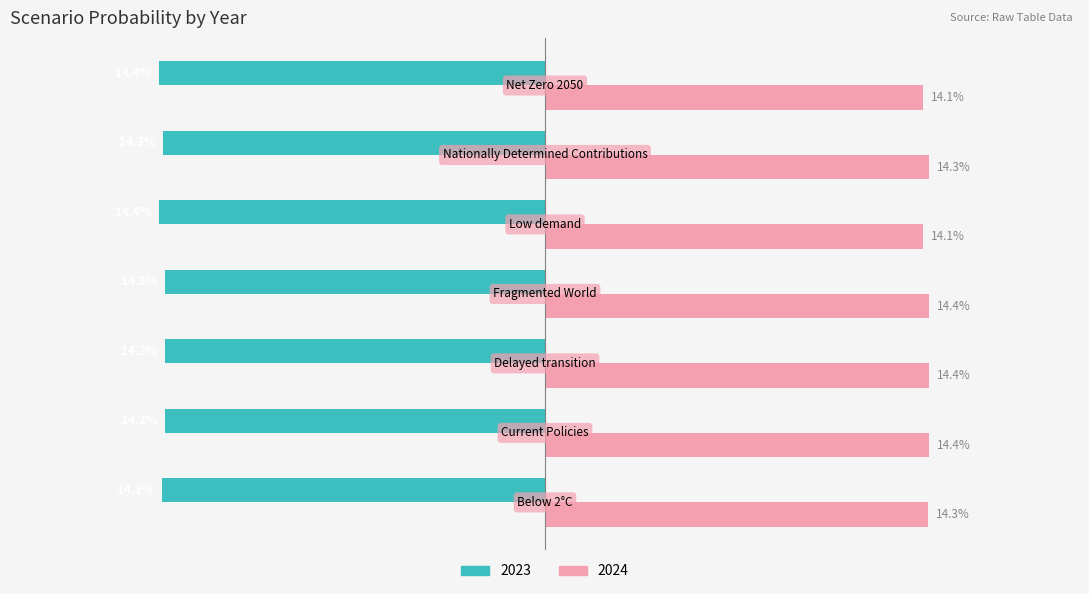

Rank the series by their maximum value, from lowest to highest.

2023, 2024